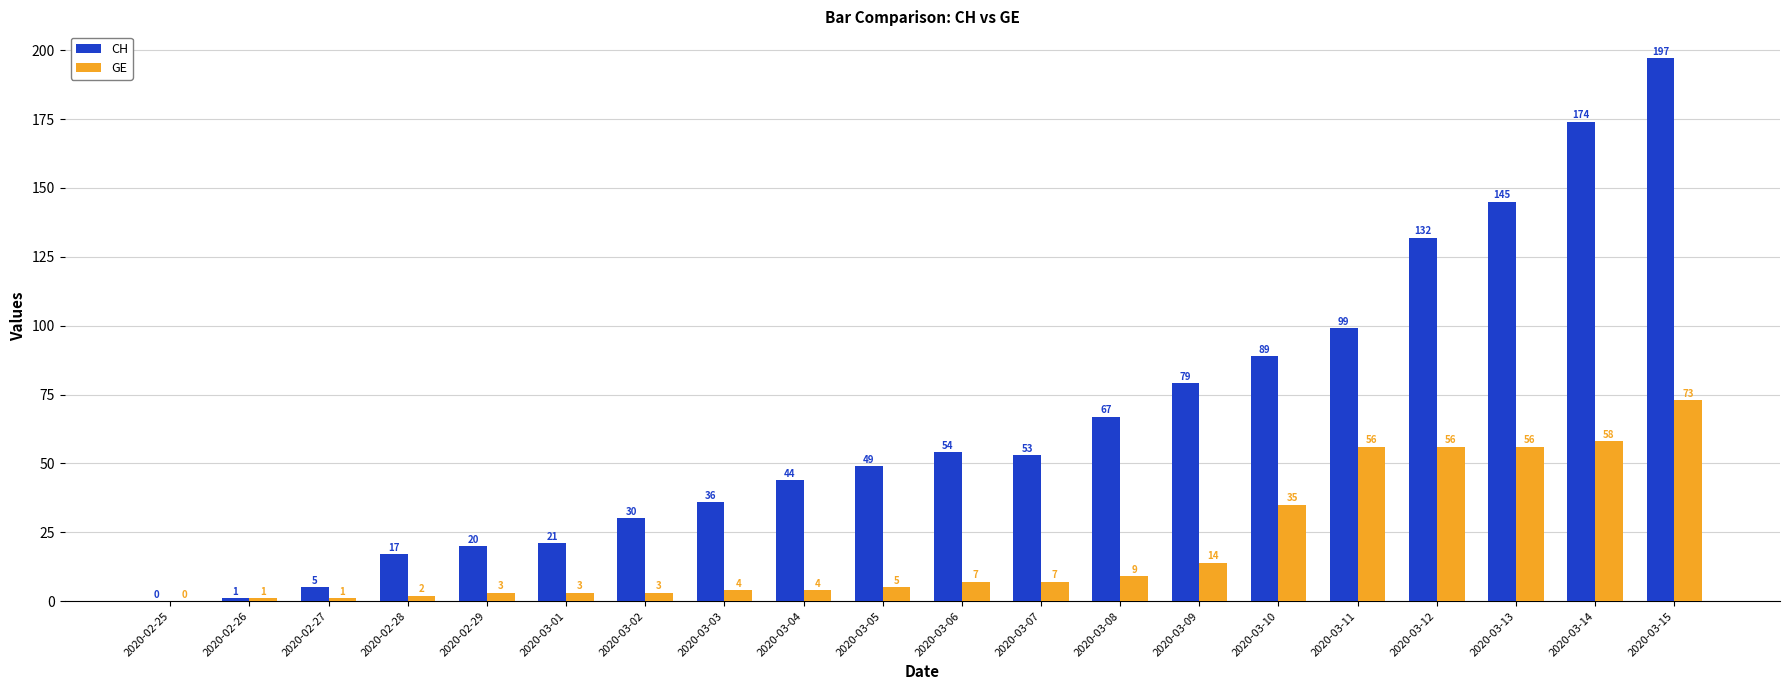

Reading left to right, what are all the values shown in this chart?

CH: 0	1	5	17	20	21	30	36	44	49	54	53	67	79	89	99	132	145	174	197
GE: 0	1	1	2	3	3	3	4	4	5	7	7	9	14	35	56	56	56	58	73